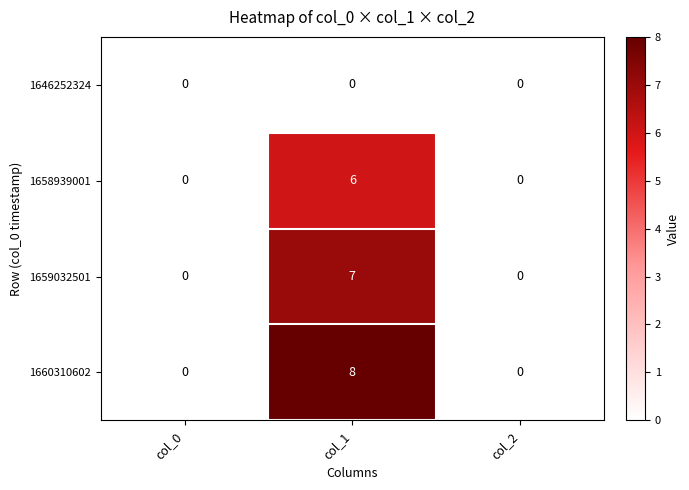

Which category has the highest value across all series?

col_1